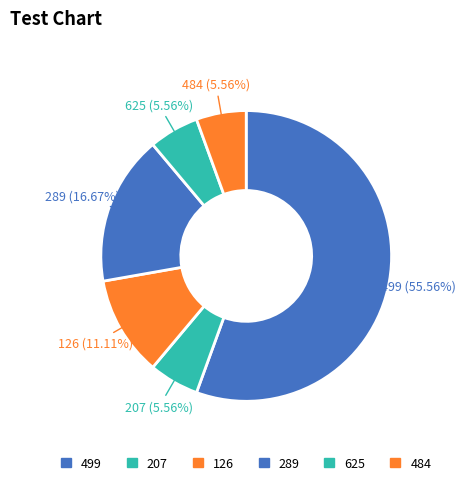

What percentage do 499 and 484 together represent?

61.1%